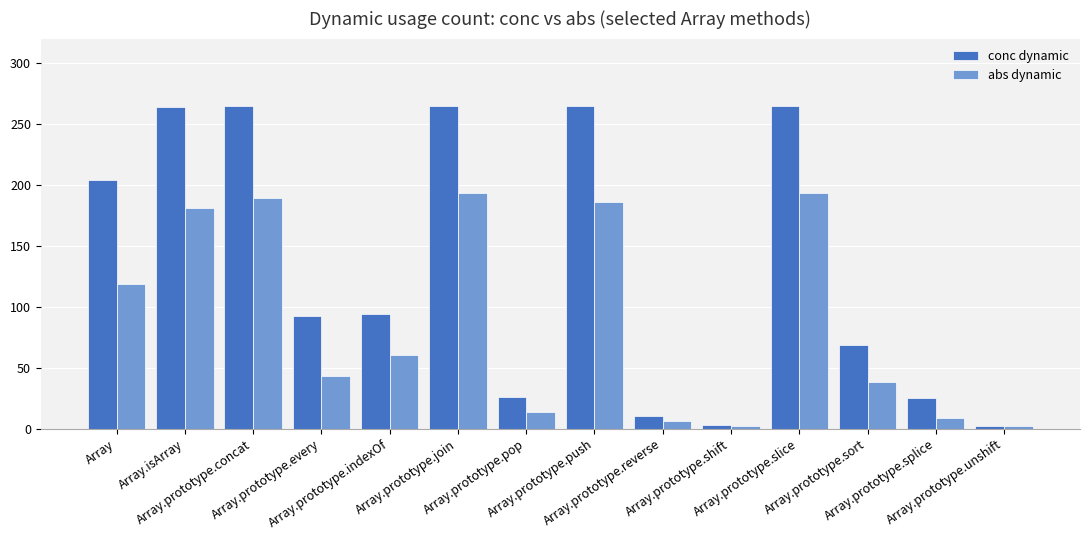

Which series has the largest total across all categories?

conc dynamic